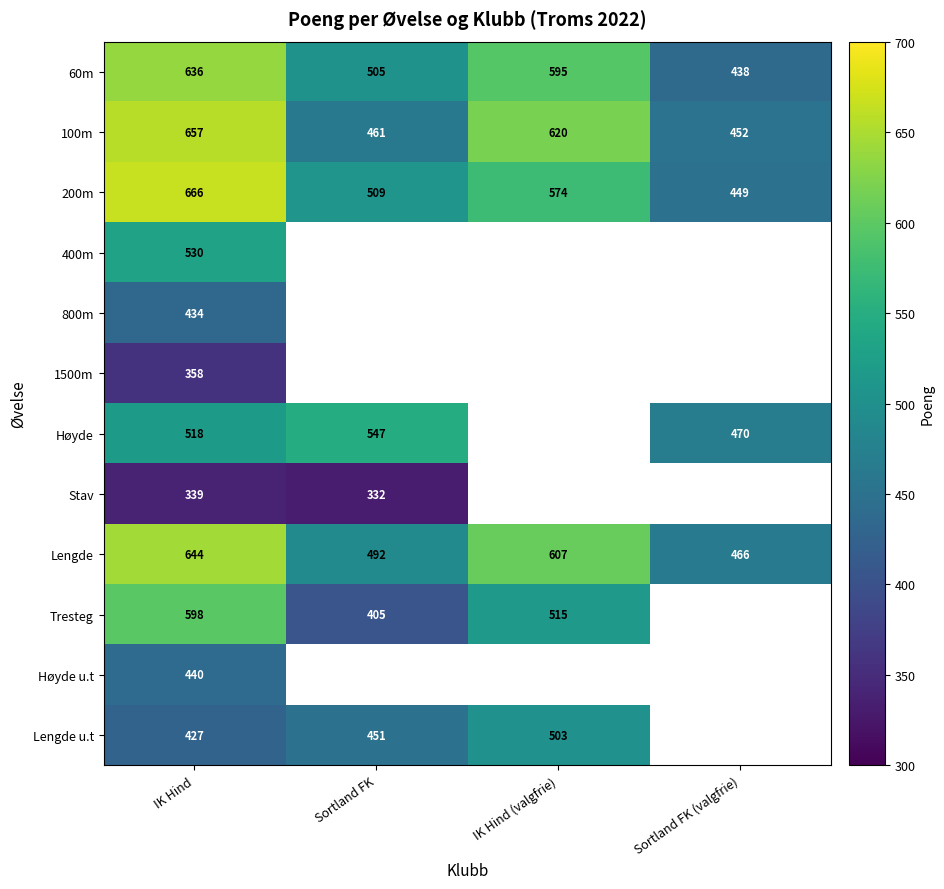

Rank the categories by 60m value from highest to lowest.

IK Hind, IK Hind (valgfrie), Sortland FK, Sortland FK (valgfrie)